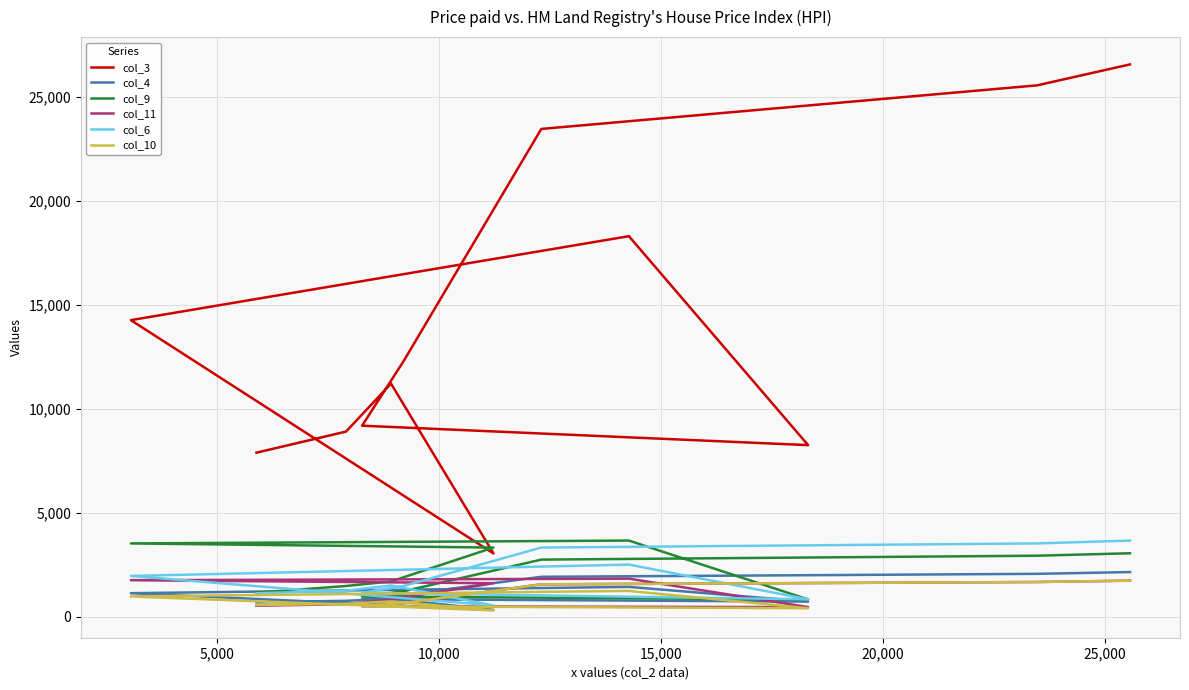

At how many categories does at least one series exceed 19284?

3